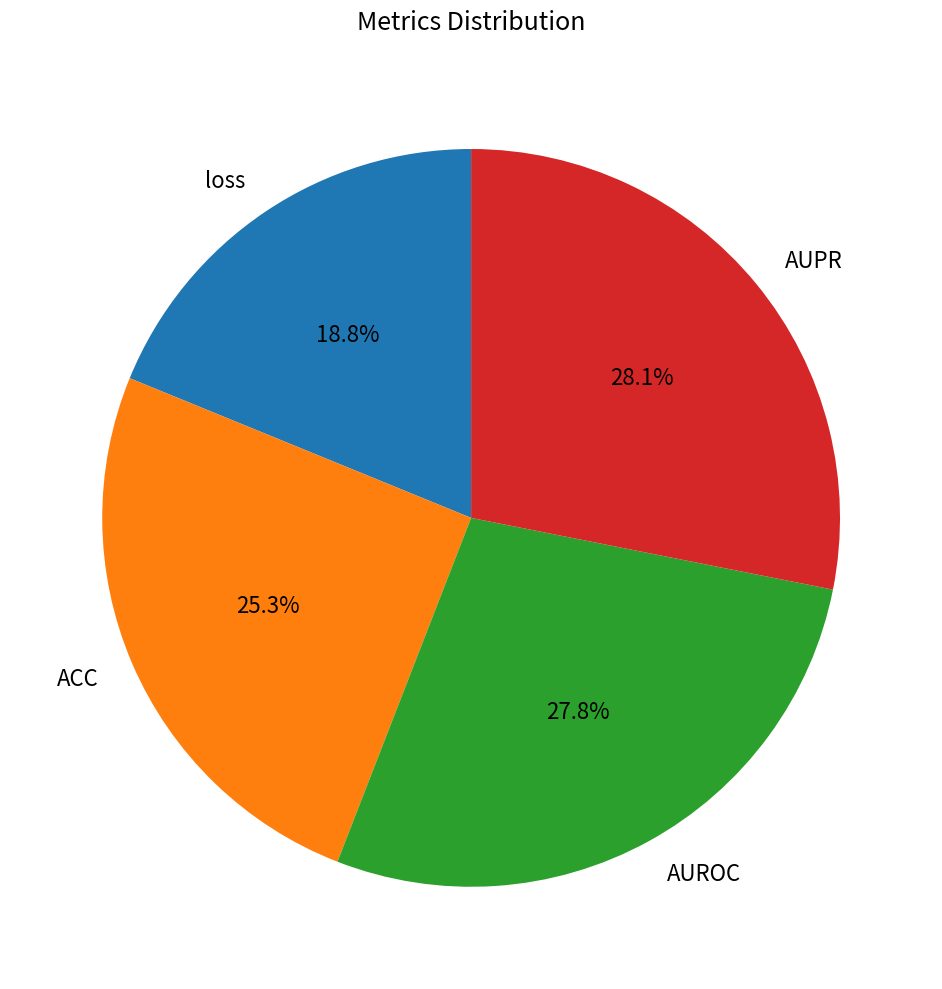

To the nearest percent, what portion does loss represent?

19%